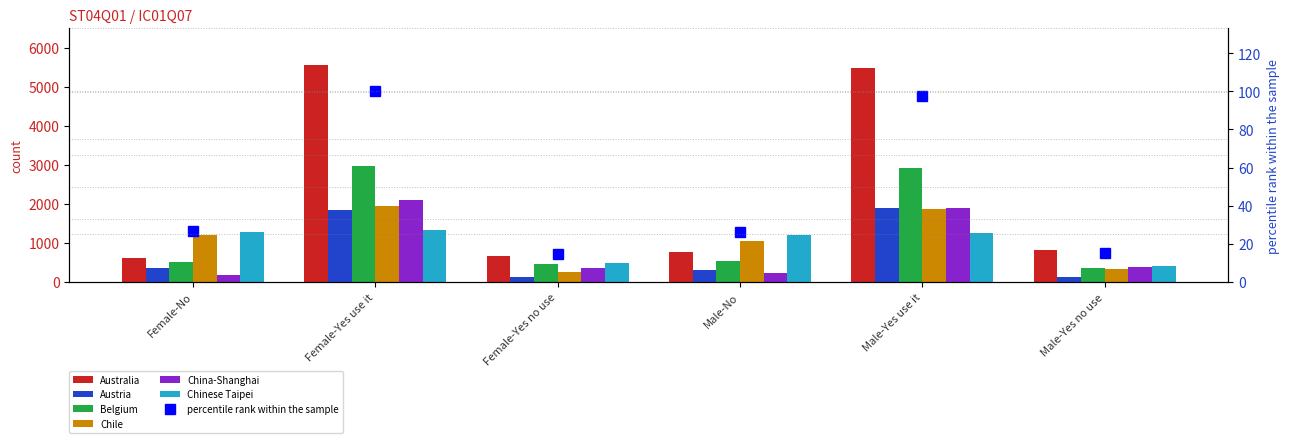

Which series has the widest spread of values?

Australia